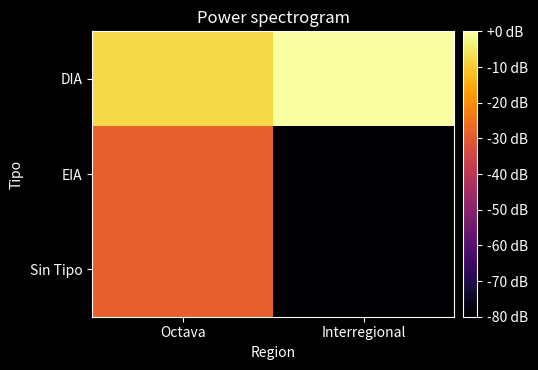

Reading left to right, list all the values displayed in this chart.

DIA: Octava=-7.8	Interregional=0.0
EIA: Octava=-28.6	Interregional=-180.0
Sin Tipo: Octava=-28.6	Interregional=-180.0